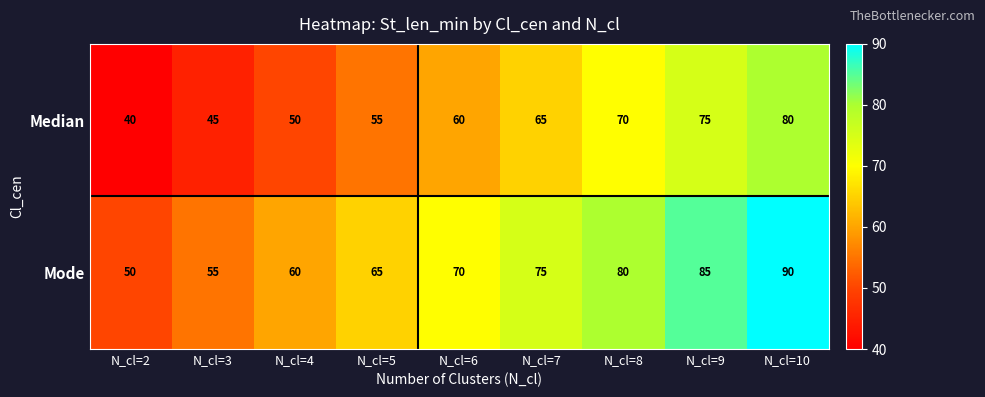

What is the difference between the highest and lowest values at N_cl=8?

10